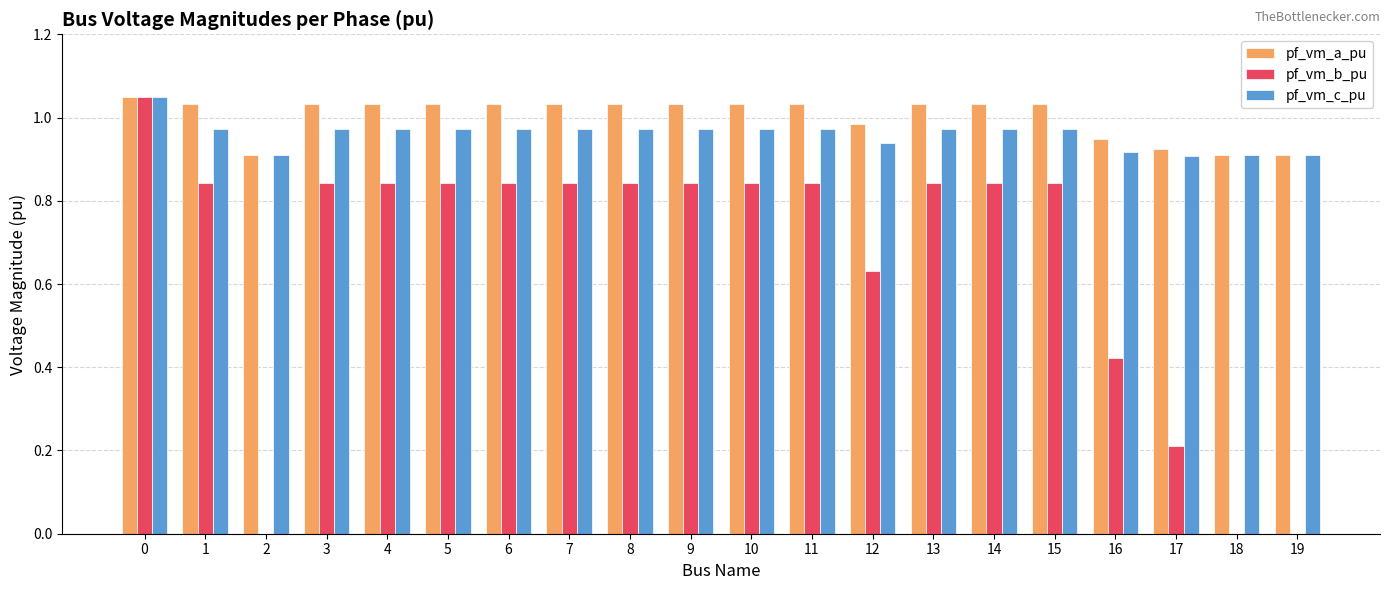

Which series changed the most between 5 and 19?

pf_vm_b_pu